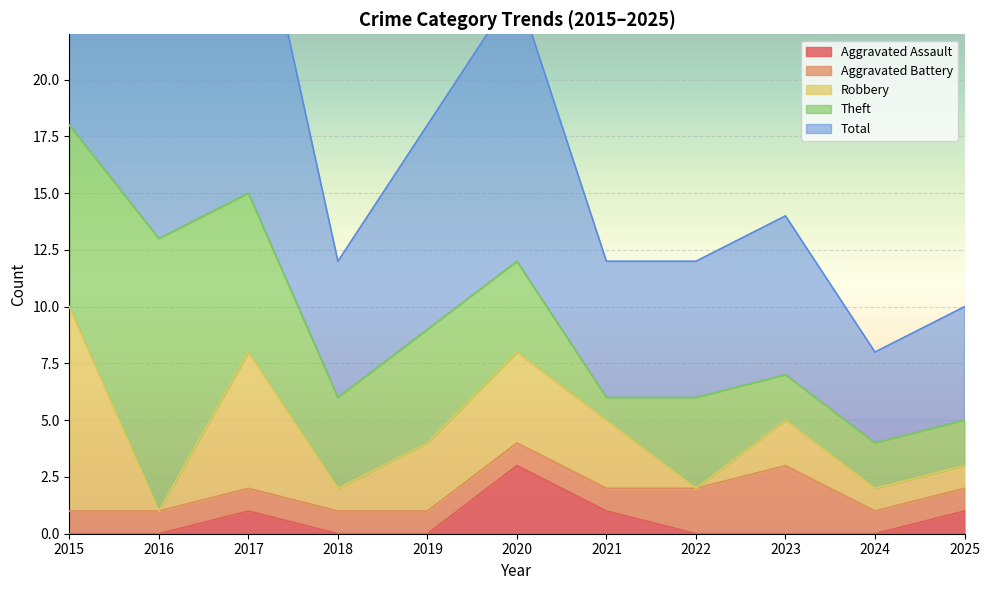

True or false: Theft and Aggravated Assault cross at least once.

False